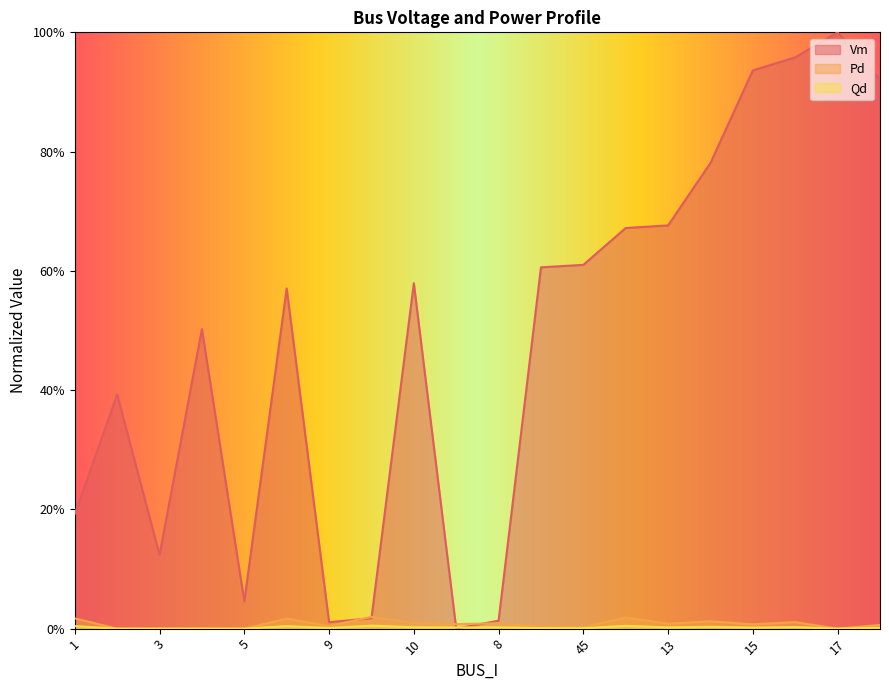

Which series has the largest total across all categories?

Vm